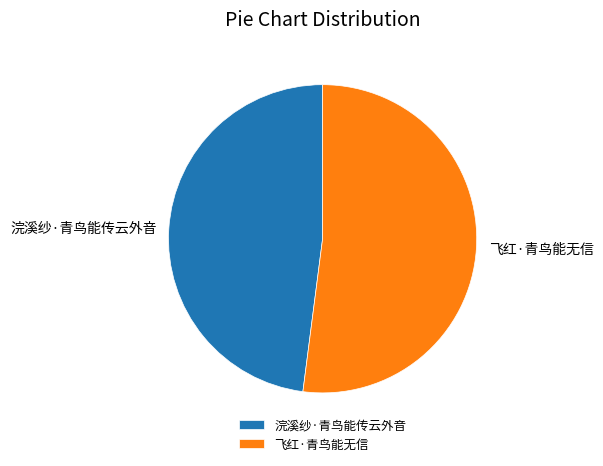

Which slice is the smallest?

浣溪纱·青鸟能传云外音